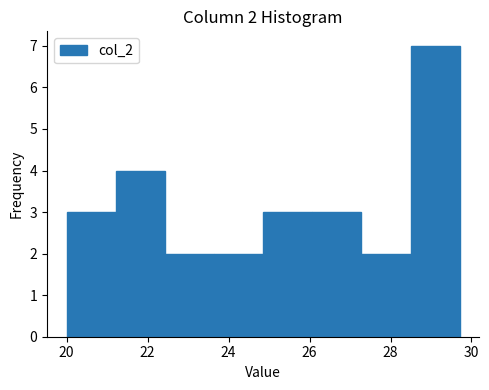

Over which range of the x-axis is the bar tallest?

28.4 to 29.8